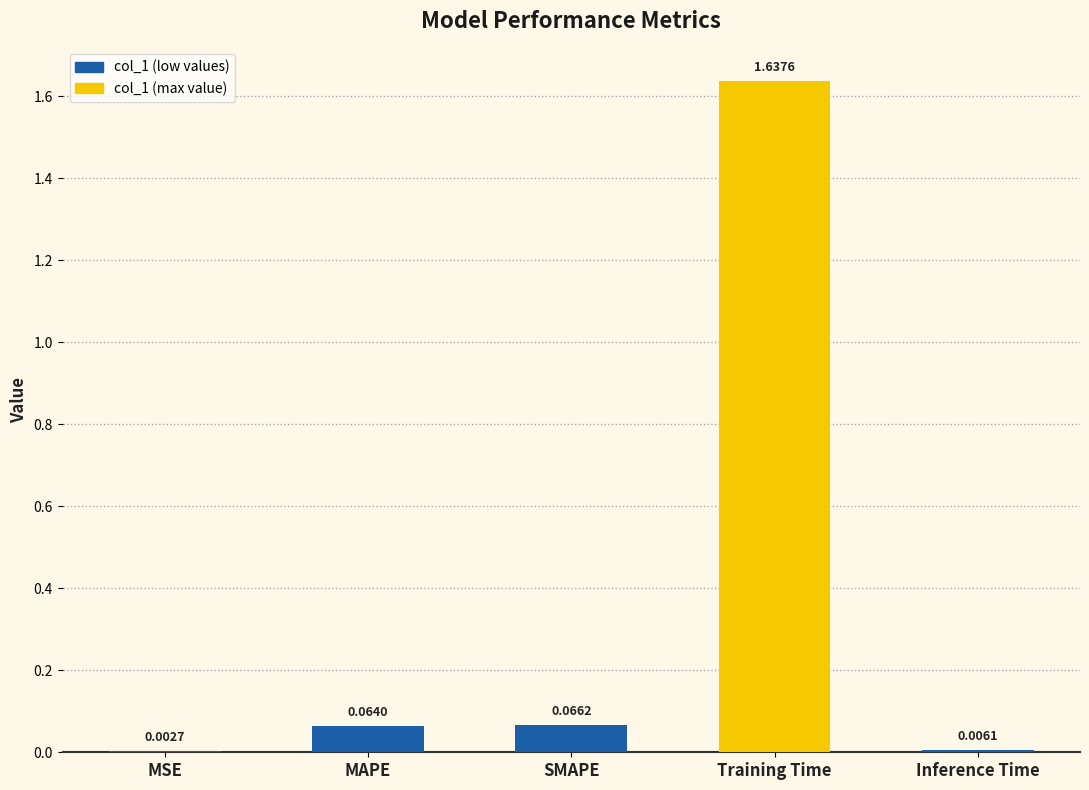

Is it true that the value at MAPE is 0.0?

False